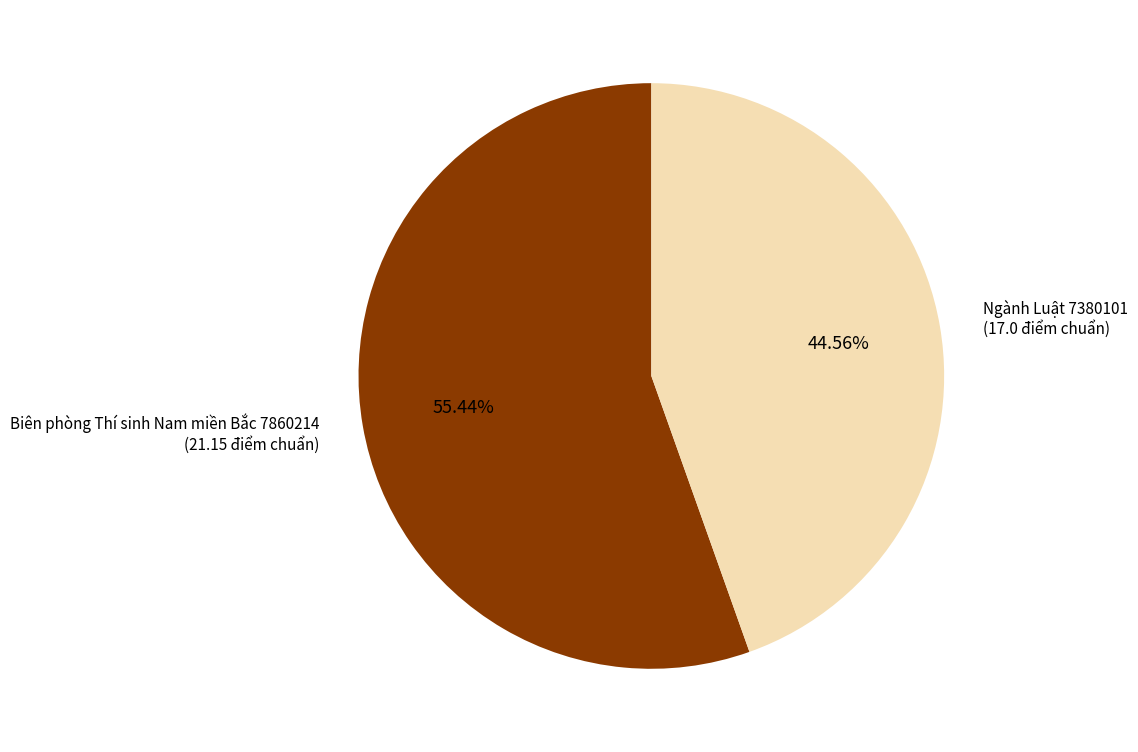

To the nearest percent, what is the difference between the largest and smallest slice percentages?

11%